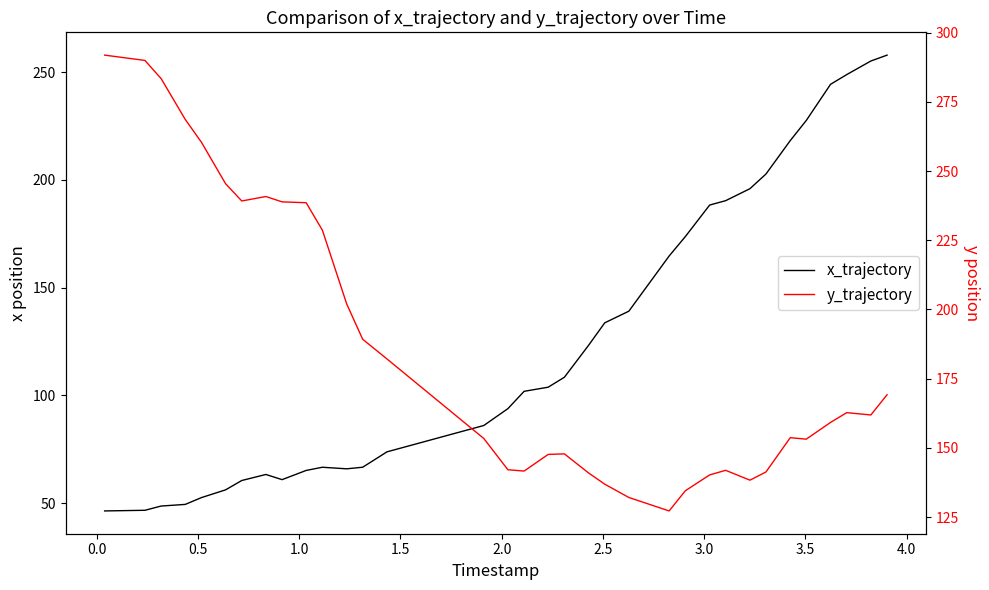

How many intersections are there between x_trajectory and y_trajectory?

1